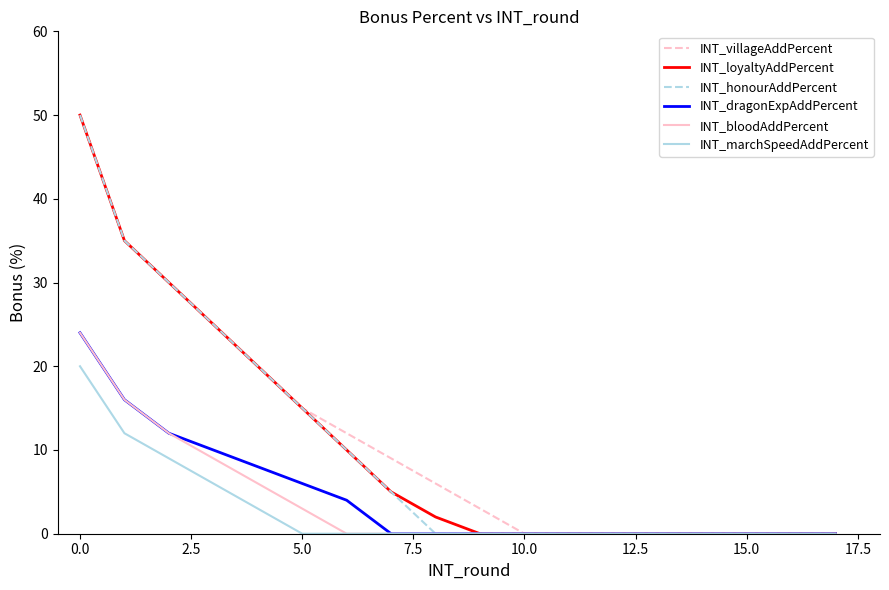

What is the maximum value for INT_honourAddPercent?

50